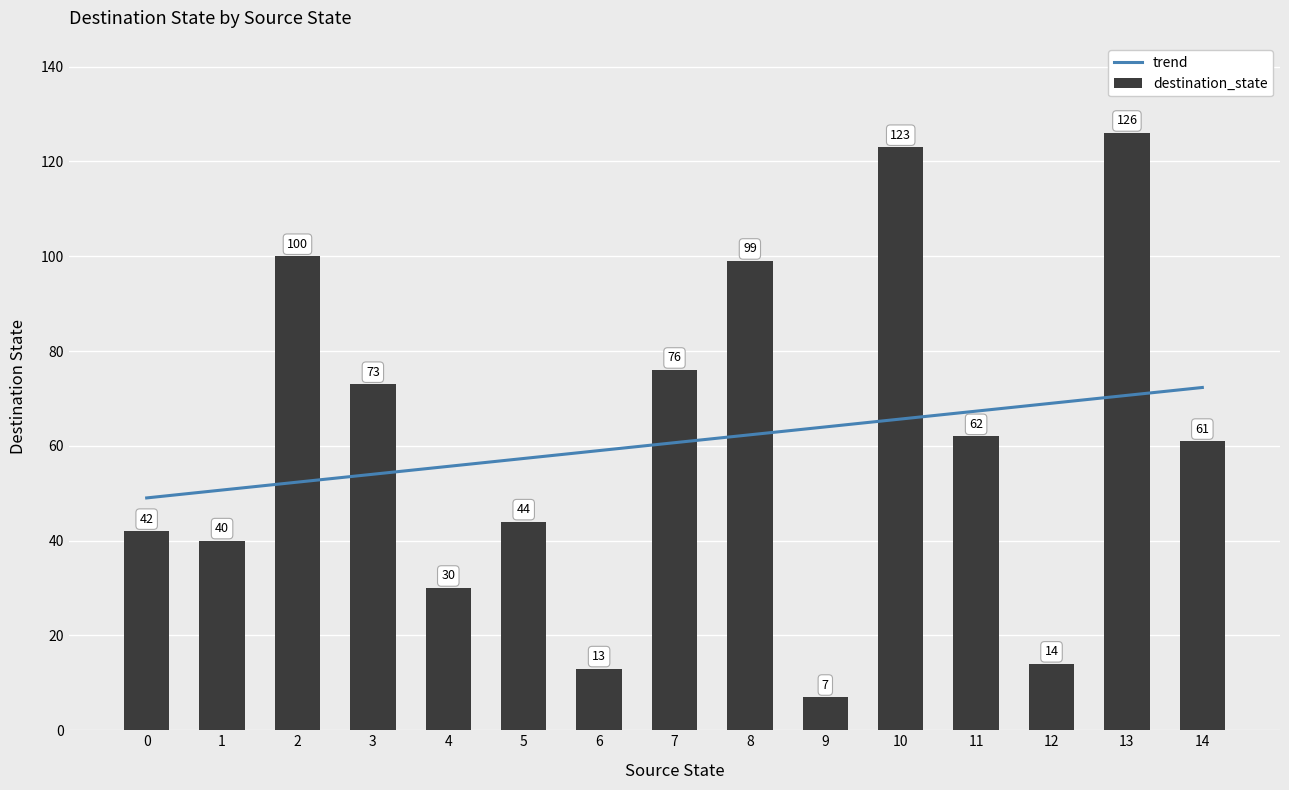

At which label does source_state first exceed 7?

8